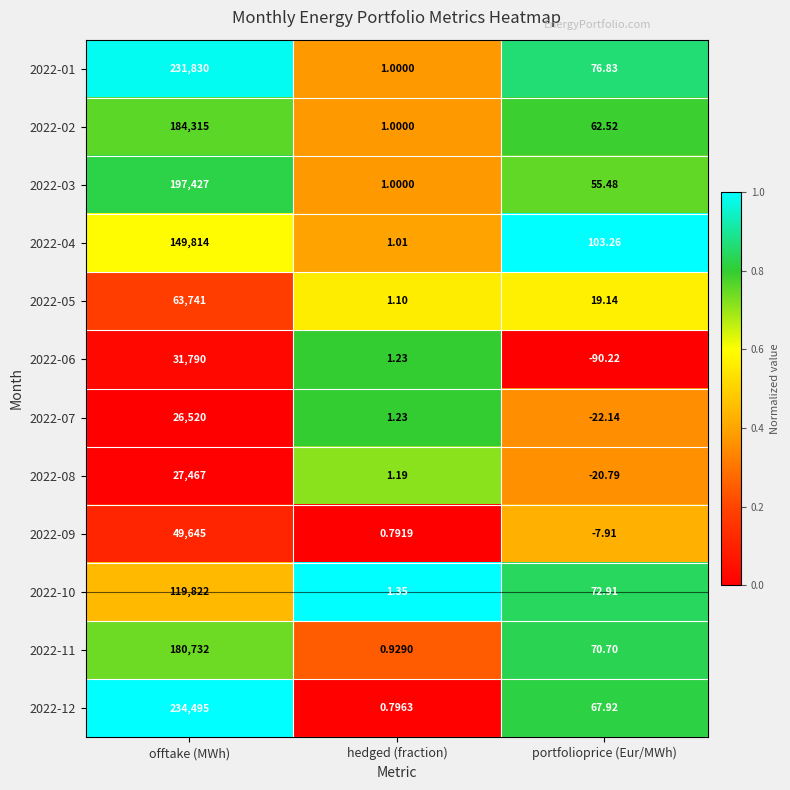

At which category does the chart reach its peak across all series?

offtake (MWh)